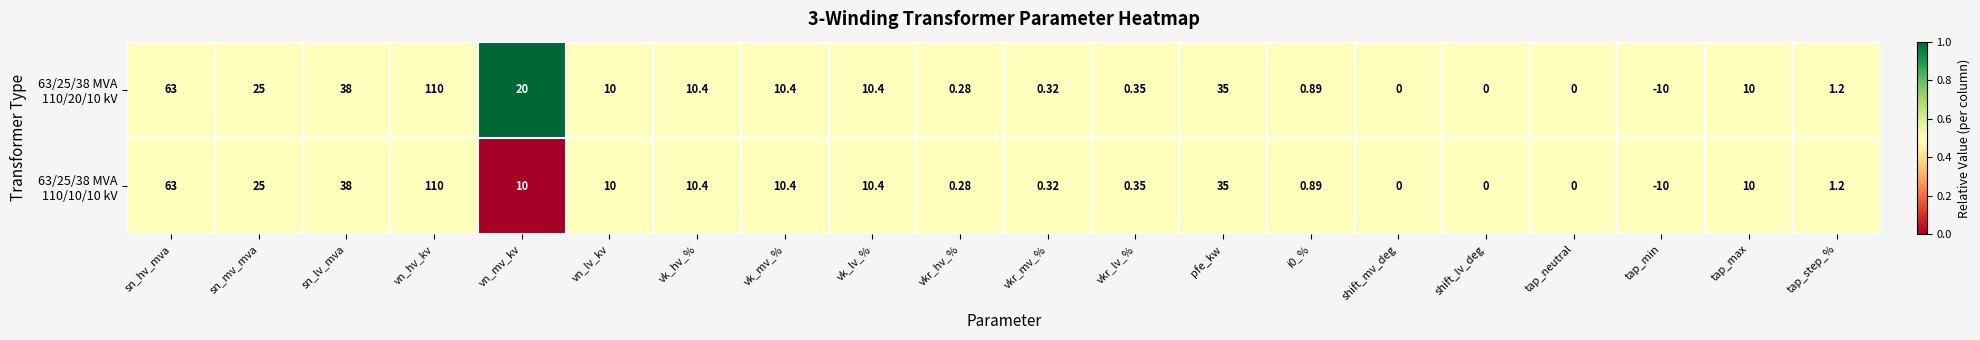

Which category has the lowest value across all series?

tap_min